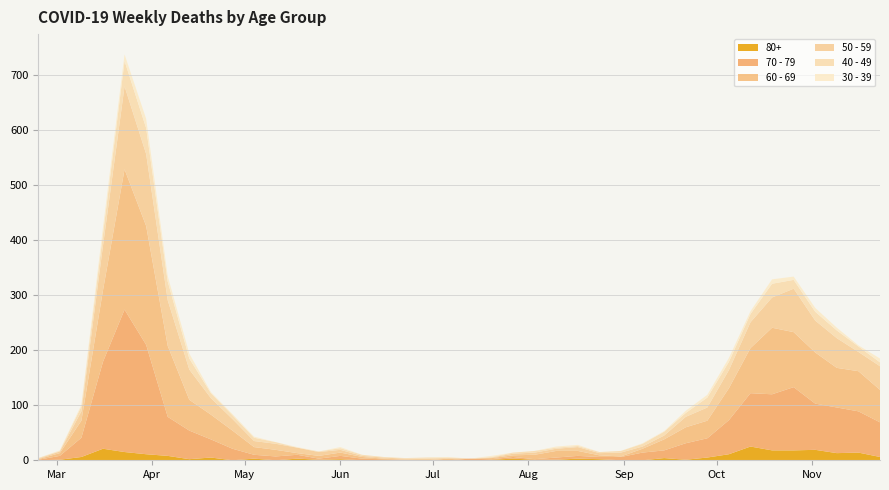

Reading left to right, transcribe all the data shown in this chart.

80+: 2020-02-24=0	2020-03-02=1	2020-03-09=6	2020-03-16=21	2020-03-23=15	2020-03-30=11	2020-04-06=8	2020-04-13=2	2020-04-20=5	2020-04-27=0	2020-05-04=3	2020-05-11=0	2020-05-18=3	2020-05-25=1	2020-06-01=2	2020-06-08=0	2020-06-15=1	2020-06-22=0	2020-06-29=0	2020-07-06=0	2020-07-13=0	2020-07-20=1	2020-07-27=3	2020-08-03=1	2020-08-10=1	2020-08-17=3	2020-08-24=2	2020-08-31=0	2020-09-07=0	2020-09-14=4	2020-09-21=1	2020-09-28=5	2020-10-05=11	2020-10-12=25	2020-10-19=18	2020-10-26=18	2020-11-02=19	2020-11-09=13	2020-11-16=14	2020-11-23=6
70 - 79: 2020-02-24=1	2020-03-02=7	2020-03-09=35	2020-03-16=158	2020-03-23=259	2020-03-30=199	2020-04-06=71	2020-04-13=52	2020-04-20=33	2020-04-27=21	2020-05-04=7	2020-05-11=7	2020-05-18=7	2020-05-25=2	2020-06-01=6	2020-06-08=3	2020-06-15=1	2020-06-22=1	2020-06-29=0	2020-07-06=0	2020-07-13=3	2020-07-20=1	2020-07-27=3	2020-08-03=1	2020-08-10=4	2020-08-17=5	2020-08-24=4	2020-08-31=6	2020-09-07=14	2020-09-14=14	2020-09-21=30	2020-09-28=35	2020-10-05=62	2020-10-12=97	2020-10-19=102	2020-10-26=115	2020-11-02=84	2020-11-09=83	2020-11-16=75	2020-11-23=63
60 - 69: 2020-02-24=1	2020-03-02=5	2020-03-09=31	2020-03-16=130	2020-03-23=255	2020-03-30=216	2020-04-06=129	2020-04-13=56	2020-04-20=45	2020-04-27=33	2020-05-04=14	2020-05-11=12	2020-05-18=3	2020-05-25=5	2020-06-01=6	2020-06-08=3	2020-06-15=1	2020-06-22=0	2020-06-29=0	2020-07-06=3	2020-07-13=0	2020-07-20=2	2020-07-27=3	2020-08-03=8	2020-08-10=12	2020-08-17=9	2020-08-24=3	2020-08-31=1	2020-09-07=7	2020-09-14=20	2020-09-21=29	2020-09-28=32	2020-10-05=58	2020-10-12=82	2020-10-19=121	2020-10-26=100	2020-11-02=93	2020-11-09=72	2020-11-16=73	2020-11-23=59
50 - 59: 2020-02-24=1	2020-03-02=3	2020-03-09=17	2020-03-16=81	2020-03-23=151	2020-03-30=131	2020-04-06=83	2020-04-13=55	2020-04-20=30	2020-04-27=21	2020-05-04=11	2020-05-11=11	2020-05-18=10	2020-05-25=7	2020-06-01=5	2020-06-08=2	2020-06-15=2	2020-06-22=2	2020-06-29=3	2020-07-06=1	2020-07-13=0	2020-07-20=1	2020-07-27=3	2020-08-03=4	2020-08-10=4	2020-08-17=7	2020-08-24=4	2020-08-31=7	2020-09-07=4	2020-09-14=7	2020-09-21=19	2020-09-28=24	2020-10-05=33	2020-10-12=47	2020-10-19=55	2020-10-26=79	2020-11-02=58	2020-11-09=54	2020-11-16=35	2020-11-23=43
40 - 49: 2020-02-24=1	2020-03-02=1	2020-03-09=9	2020-03-16=21	2020-03-23=46	2020-03-30=47	2020-04-06=34	2020-04-13=20	2020-04-20=9	2020-04-27=7	2020-05-04=6	2020-05-11=3	2020-05-18=0	2020-05-25=1	2020-06-01=3	2020-06-08=2	2020-06-15=1	2020-06-22=1	2020-06-29=2	2020-07-06=1	2020-07-13=0	2020-07-20=1	2020-07-27=2	2020-08-03=3	2020-08-10=2	2020-08-17=2	2020-08-24=2	2020-08-31=3	2020-09-07=5	2020-09-14=7	2020-09-21=7	2020-09-28=18	2020-10-05=15	2020-10-12=15	2020-10-19=25	2020-10-26=16	2020-11-02=16	2020-11-09=14	2020-11-16=10	2020-11-23=7
30 - 39: 2020-02-24=0	2020-03-02=1	2020-03-09=3	2020-03-16=12	2020-03-23=12	2020-03-30=17	2020-04-06=10	2020-04-13=9	2020-04-20=2	2020-04-27=2	2020-05-04=2	2020-05-11=0	2020-05-18=1	2020-05-25=0	2020-06-01=2	2020-06-08=0	2020-06-15=0	2020-06-22=0	2020-06-29=0	2020-07-06=1	2020-07-13=0	2020-07-20=2	2020-07-27=0	2020-08-03=0	2020-08-10=2	2020-08-17=2	2020-08-24=0	2020-08-31=0	2020-09-07=1	2020-09-14=1	2020-09-21=4	2020-09-28=5	2020-10-05=7	2020-10-12=5	2020-10-19=8	2020-10-26=6	2020-11-02=7	2020-11-09=5	2020-11-16=2	2020-11-23=7